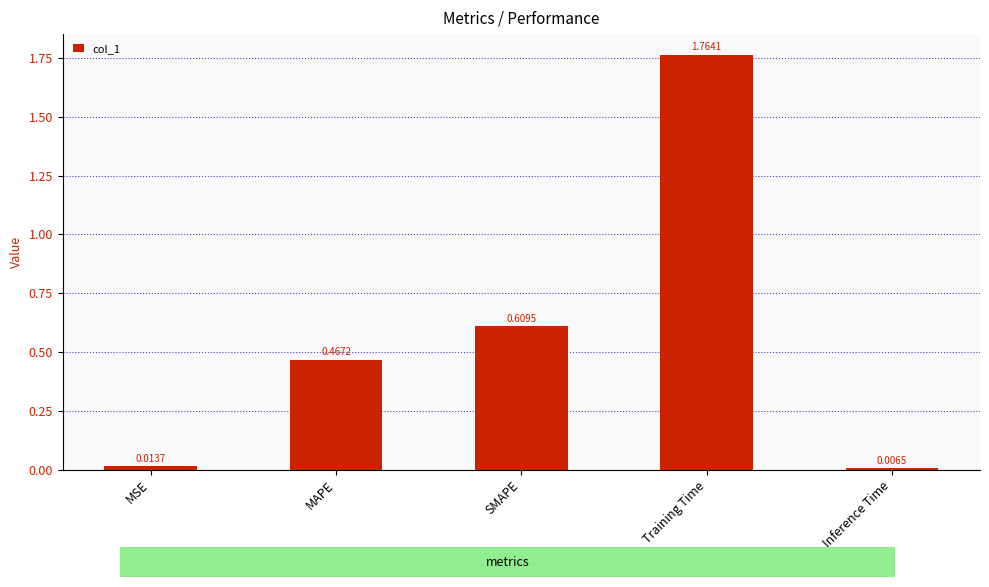

List the labels in order of value, largest first.

Training Time, SMAPE, MAPE, MSE, Inference Time